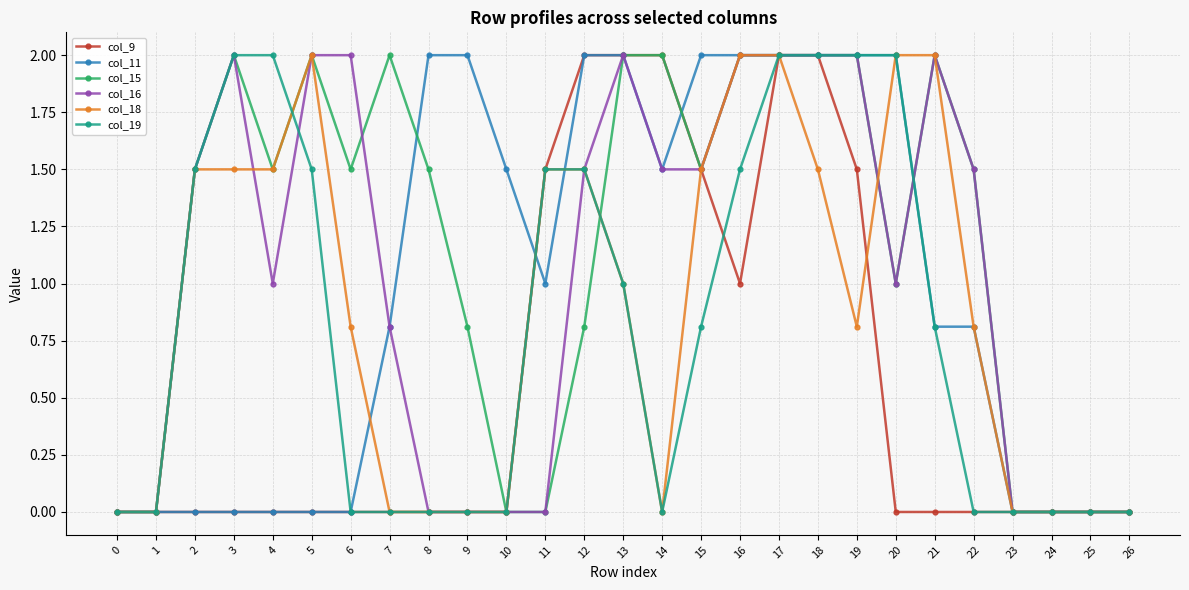

How many col_16 values are between 0 and 2?

27